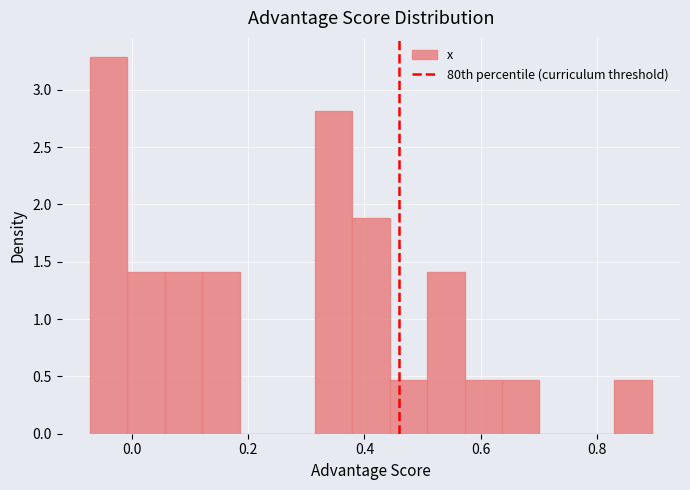

Read against the x-axis, roughly where is the centre of the tallest bar?

-0.04